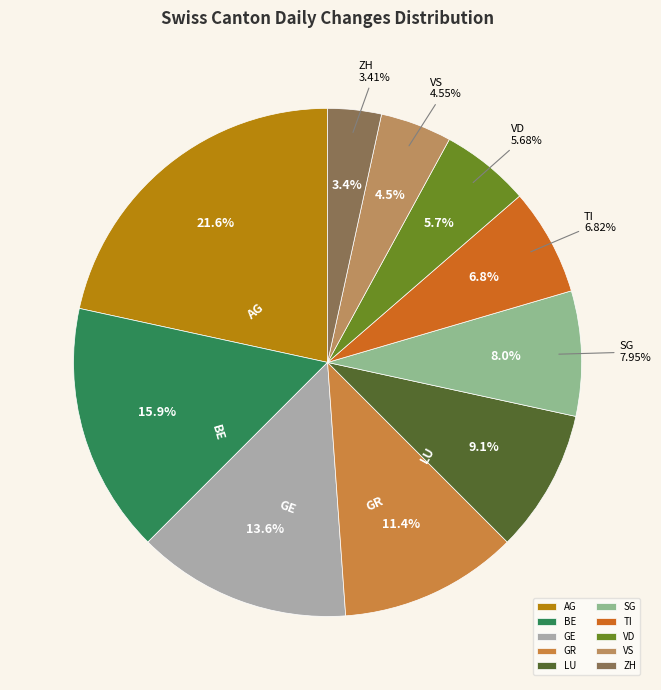

To the nearest percent, what is the difference between the largest and smallest slice percentages?

18%